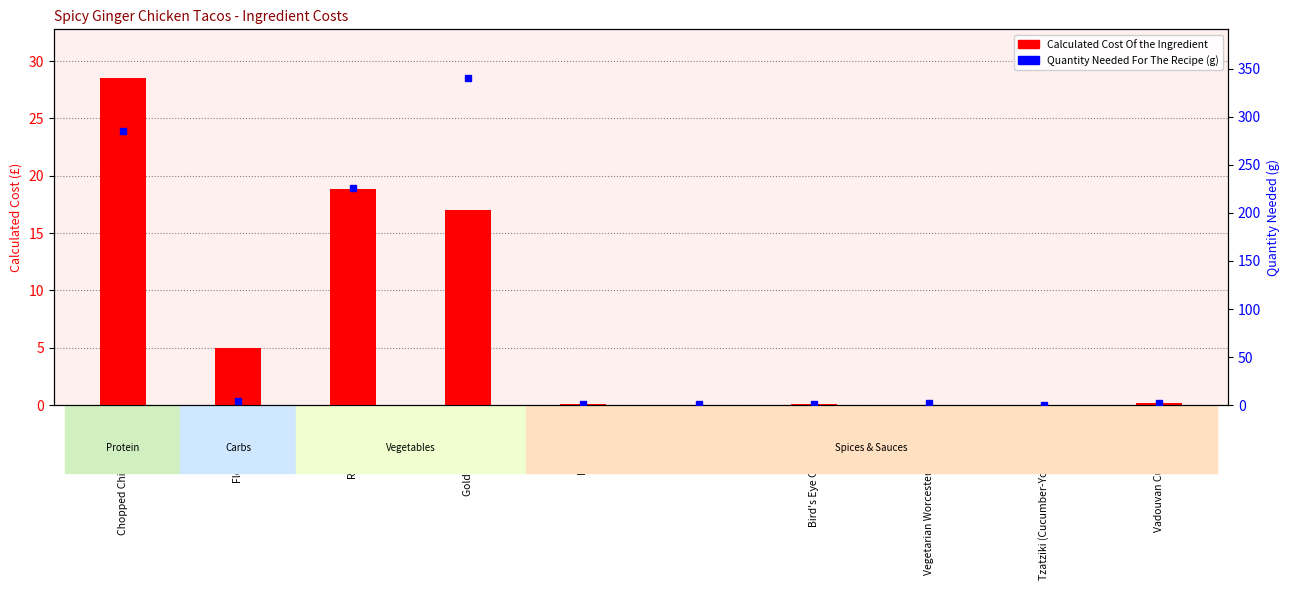

How many values in the Quantity Needed For The Recipe (g) series exceed 2?

4